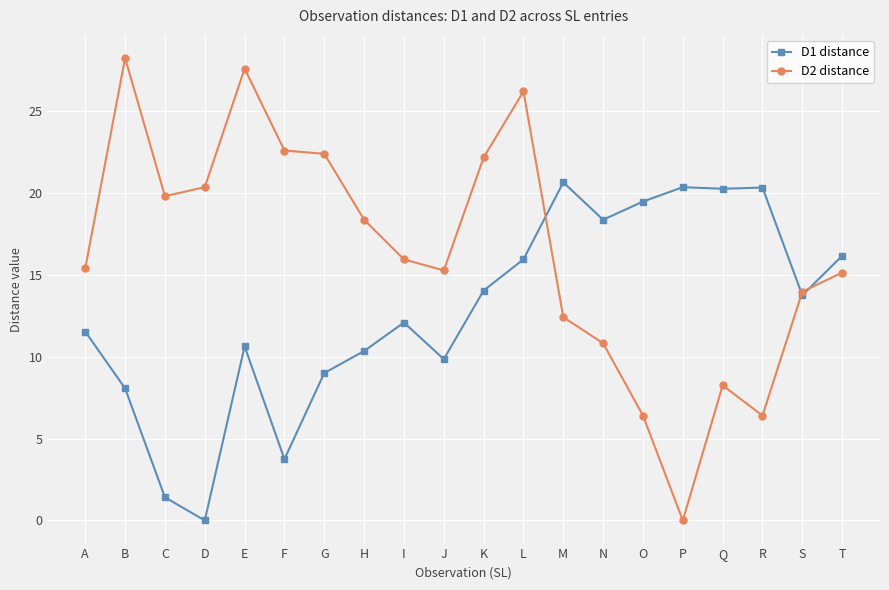

The value of D1 distance at T is 22.7. True or false?

False